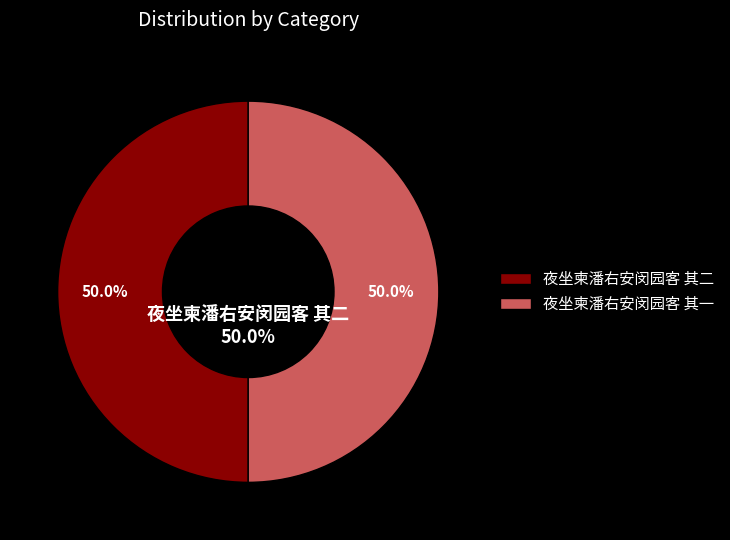

Rank the categories by value from highest to lowest.

夜坐柬潘右安闵园客 其二, 夜坐柬潘右安闵园客 其一